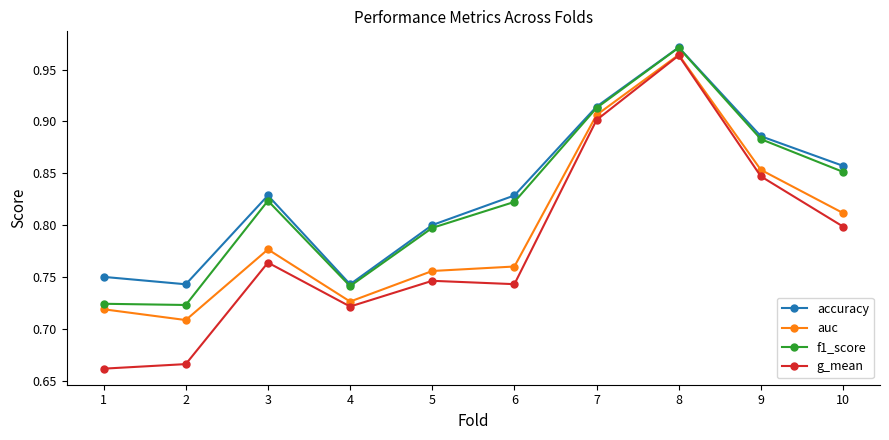

How many auc values are between 0 and 1?

10